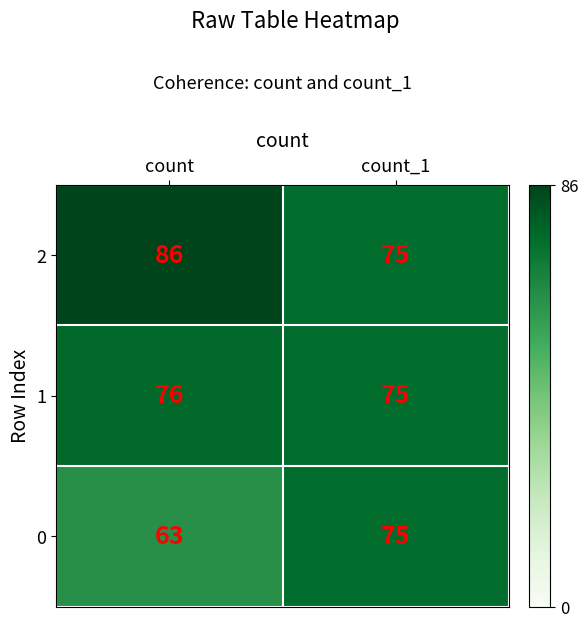

What is the sum of all 2 values?

161